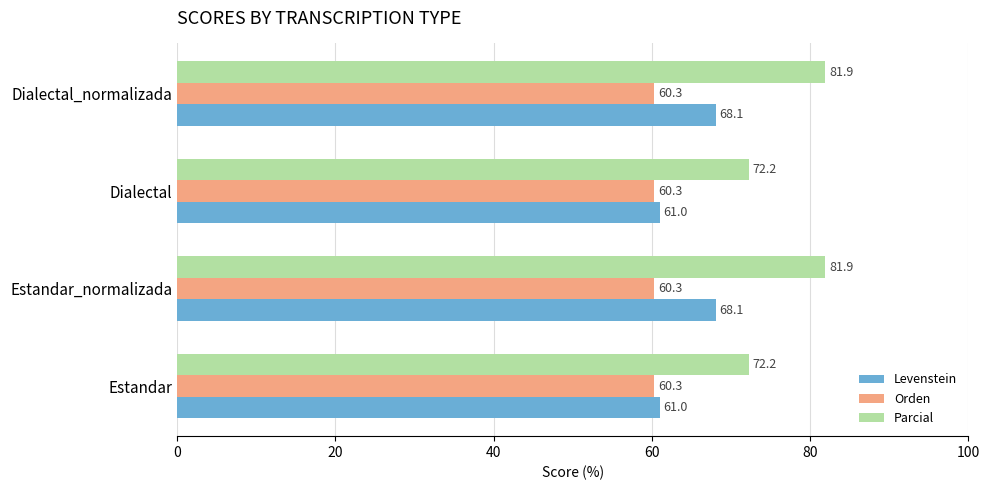

Which series has the widest spread of values?

Parcial